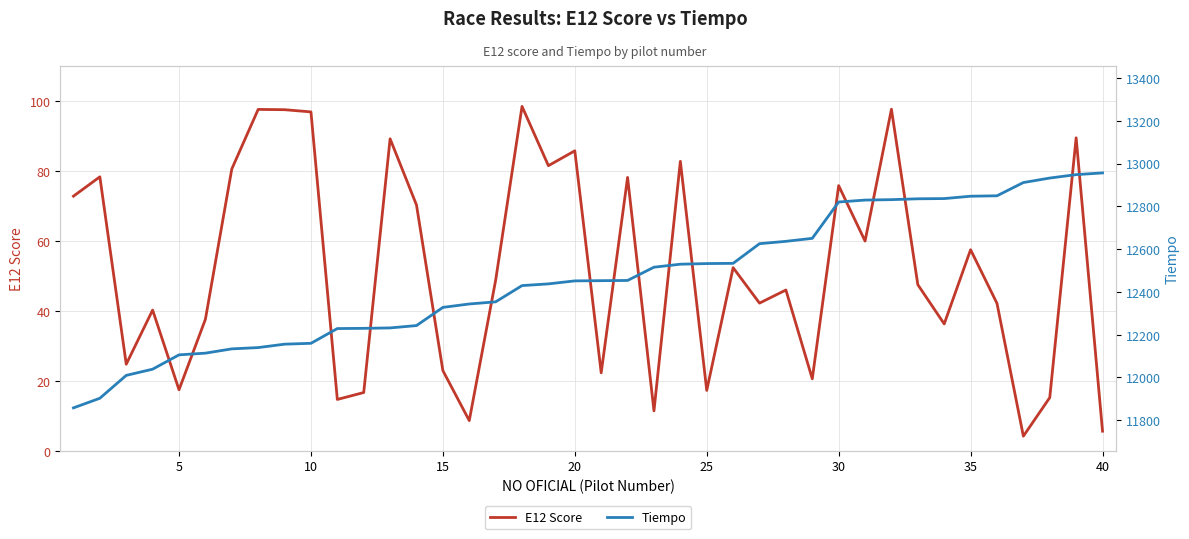

What is the maximum value for E12 Score?

98.5